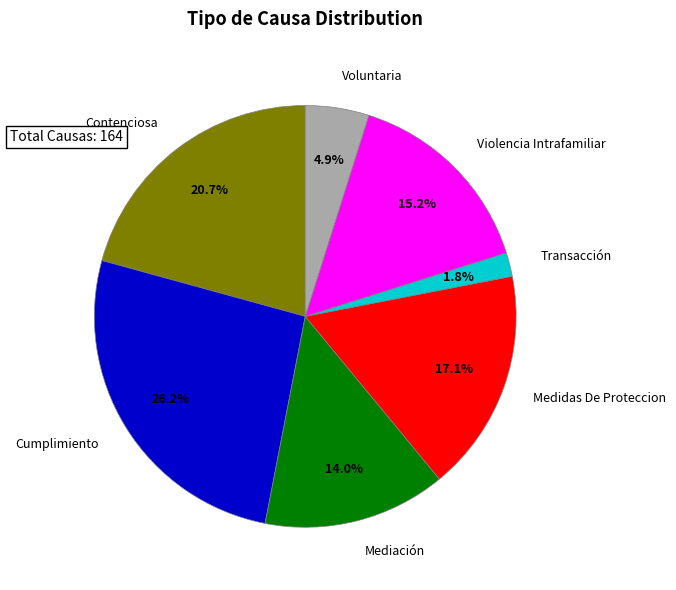

Is there a majority slice in this chart?

No